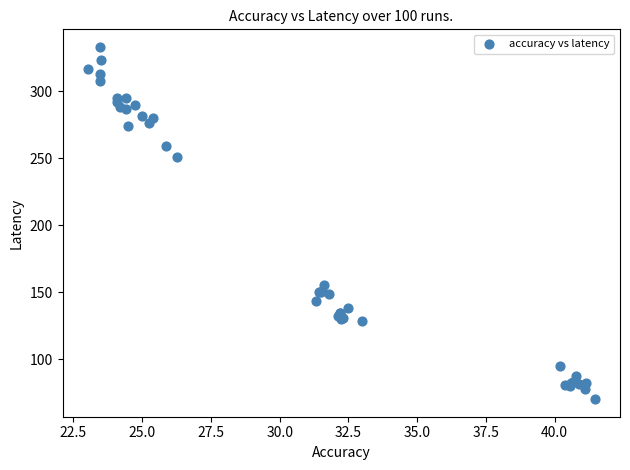

What Y value in the scatter plot is closest to 201?

155.5